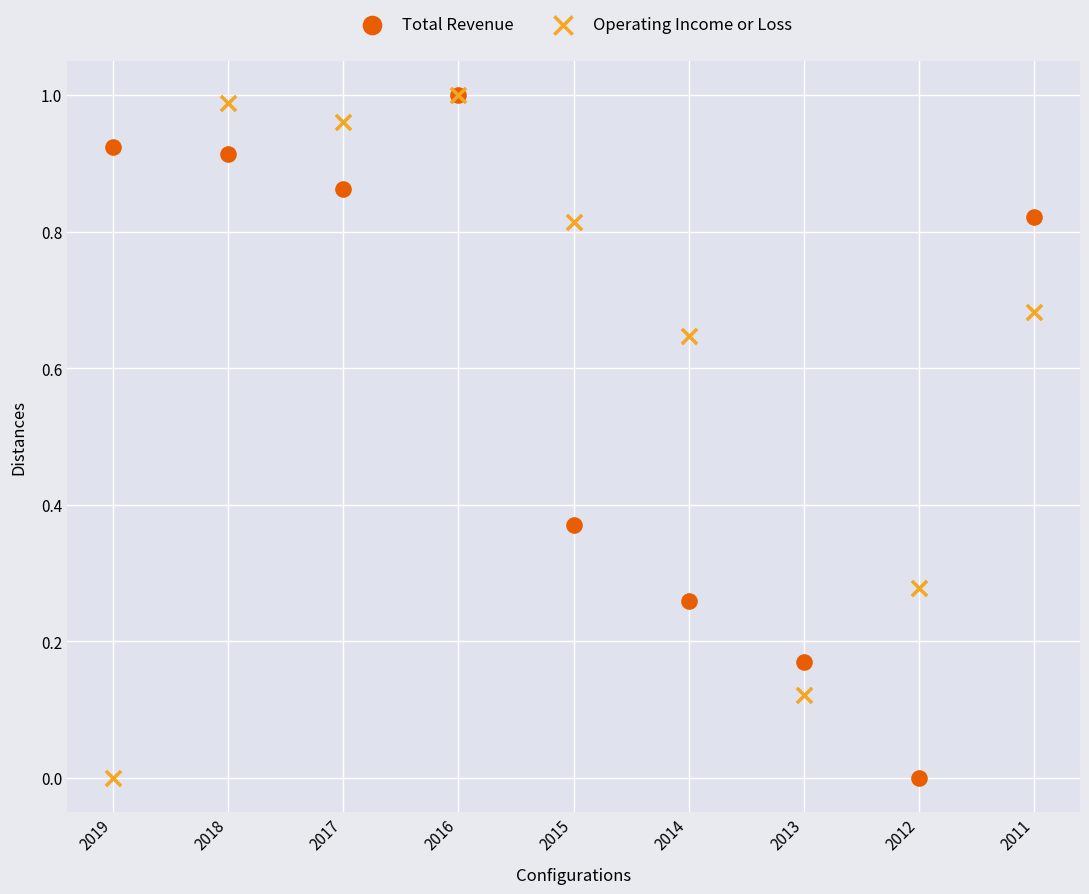

What are all the series names shown in the legend?

Total Revenue, Operating Income or Loss